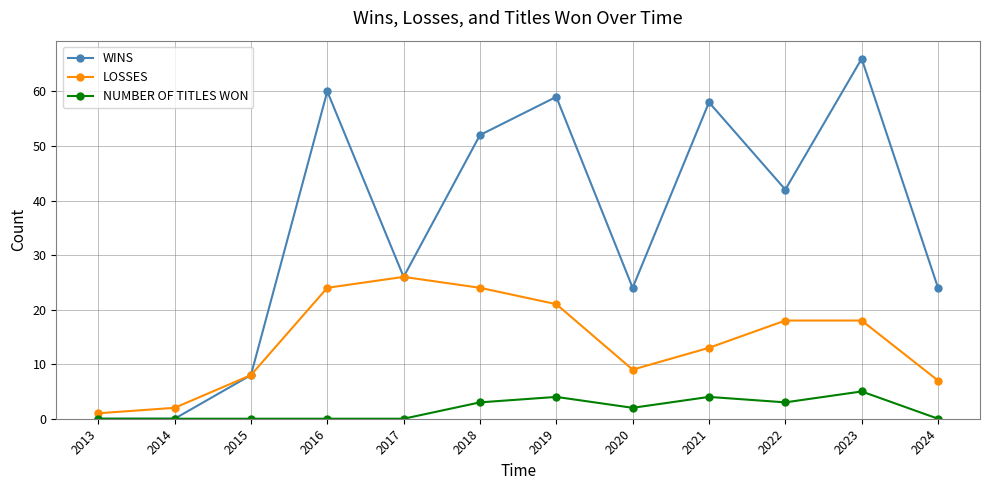

Is it true that WINS equals 21 at 2018?

False